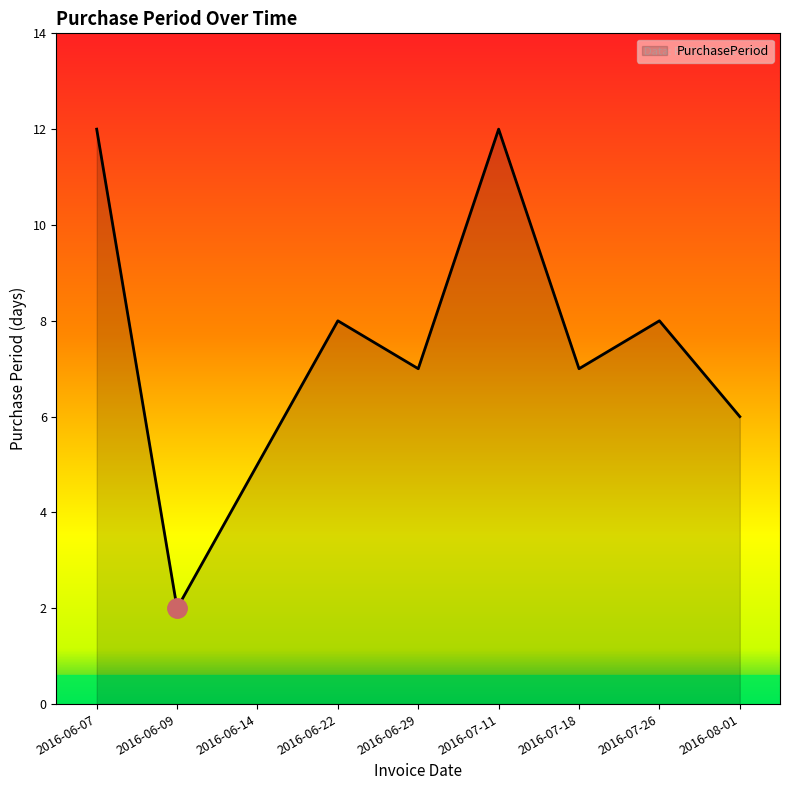

Reading right to left, list all the values displayed in this chart.

2016-08-01=6	2016-07-26=8	2016-07-18=7	2016-07-11=12	2016-06-29=7	2016-06-22=8	2016-06-14=5	2016-06-09=2	2016-06-07=12